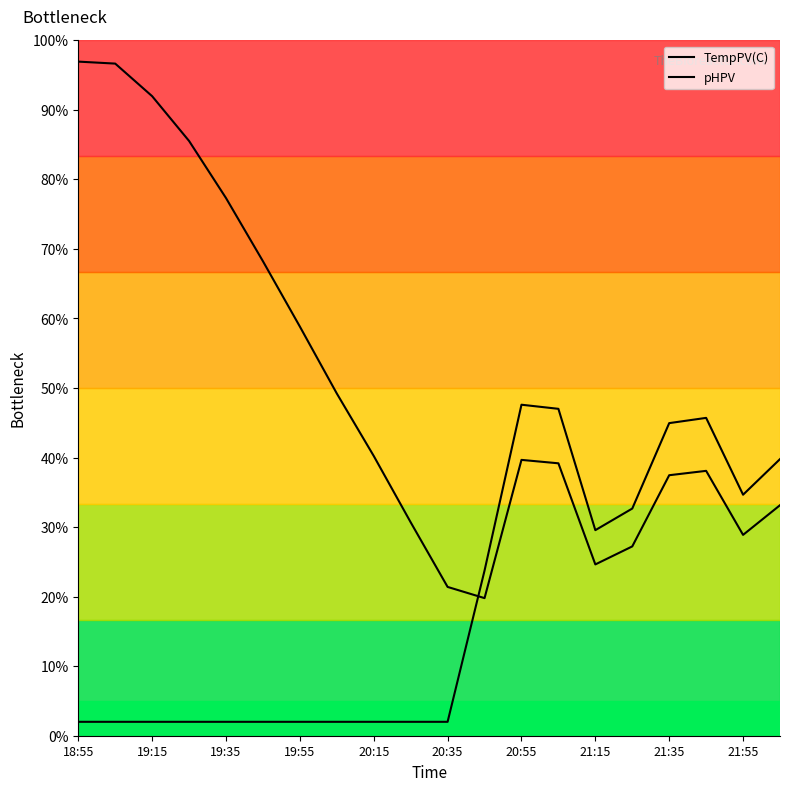

Does the chart have visible grid lines?

No